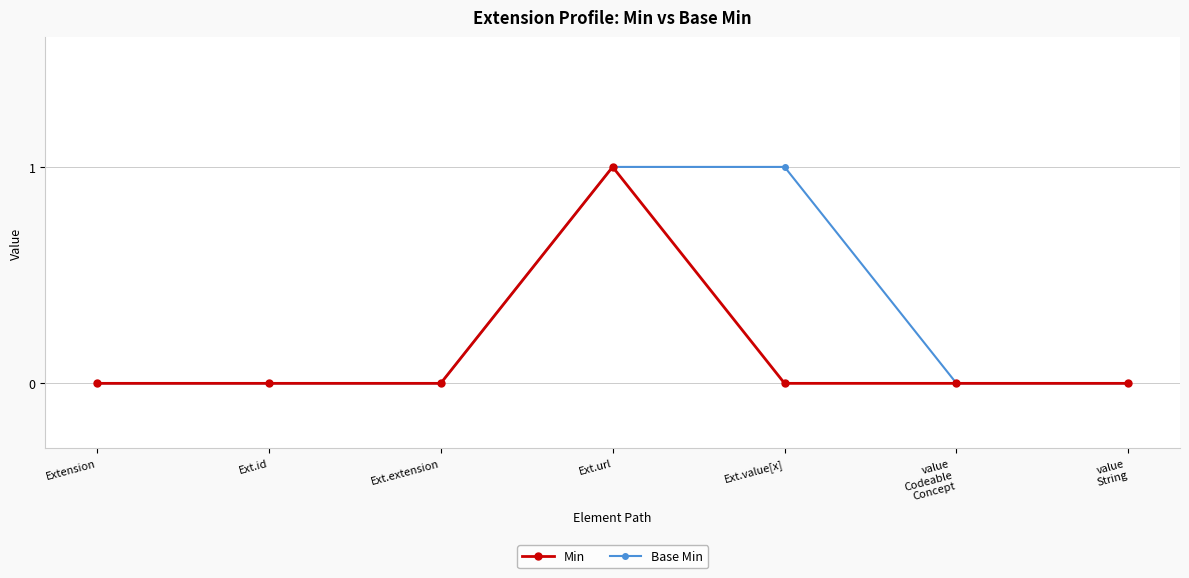

Count the Min values in the range 0 to 1.

7